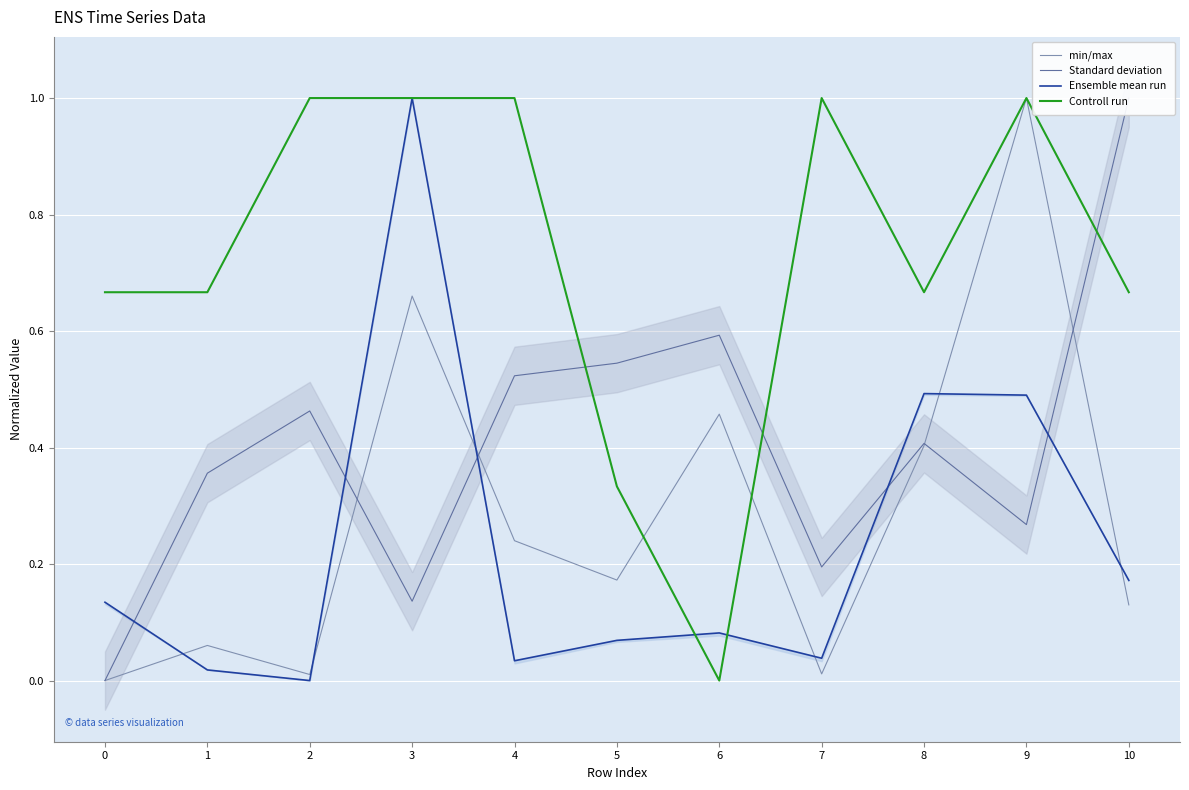

True or false: min/max has a value of 0.0 at 7.

False